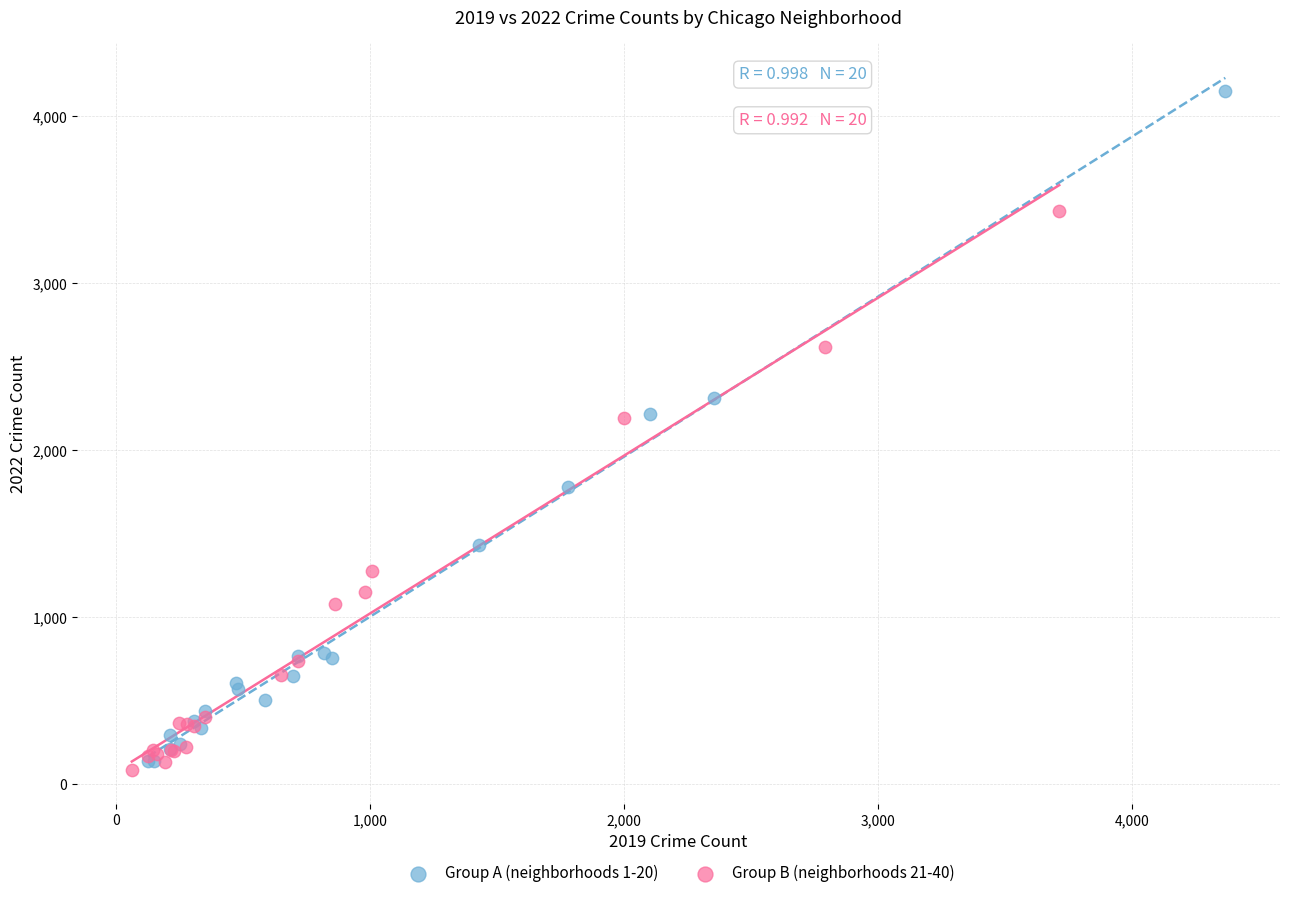

Which series contains the highest Y value?

Group A (neighborhoods 1-20)